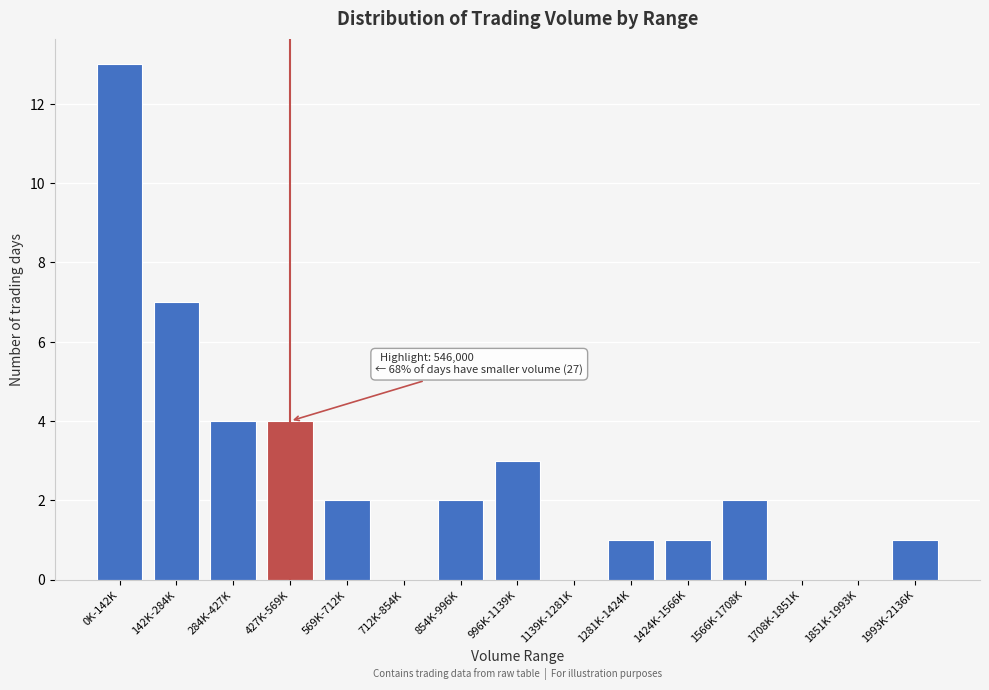

Reading left to right, transcribe all the data shown in this chart.

0K-142K=13	142K-284K=7	284K-427K=4	427K-569K=4	569K-712K=2	712K-854K=0	854K-996K=2	996K-1139K=3	1139K-1281K=0	1281K-1424K=1	1424K-1566K=1	1566K-1708K=2	1708K-1851K=0	1851K-1993K=0	1993K-2136K=1